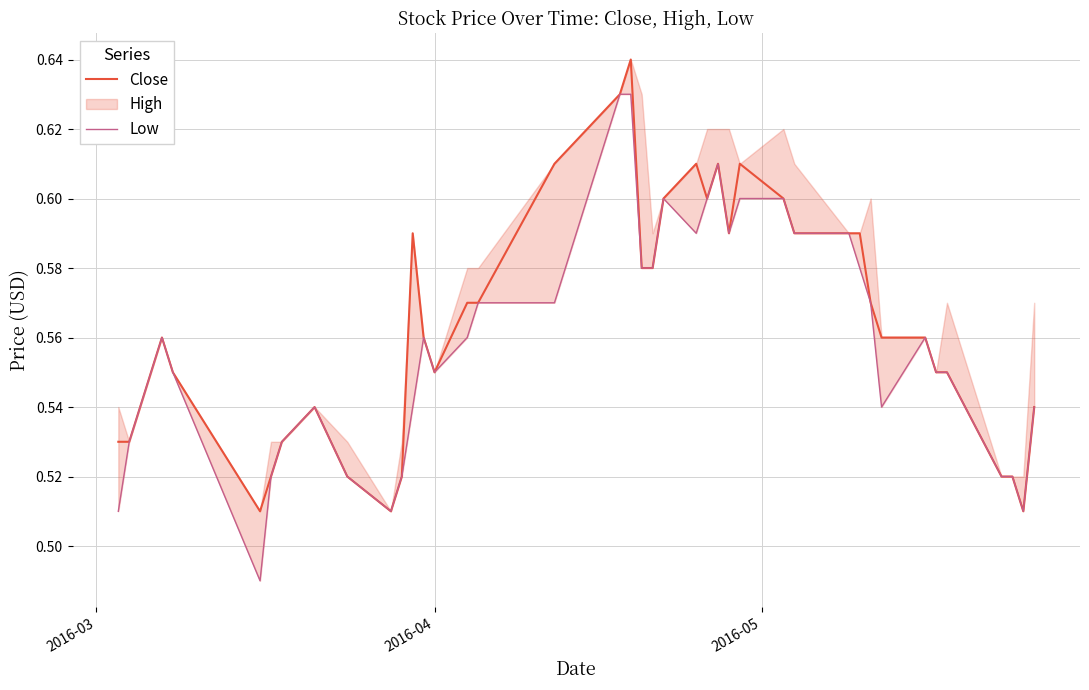

True or false: Close has a value of 0.9 at 31.

False